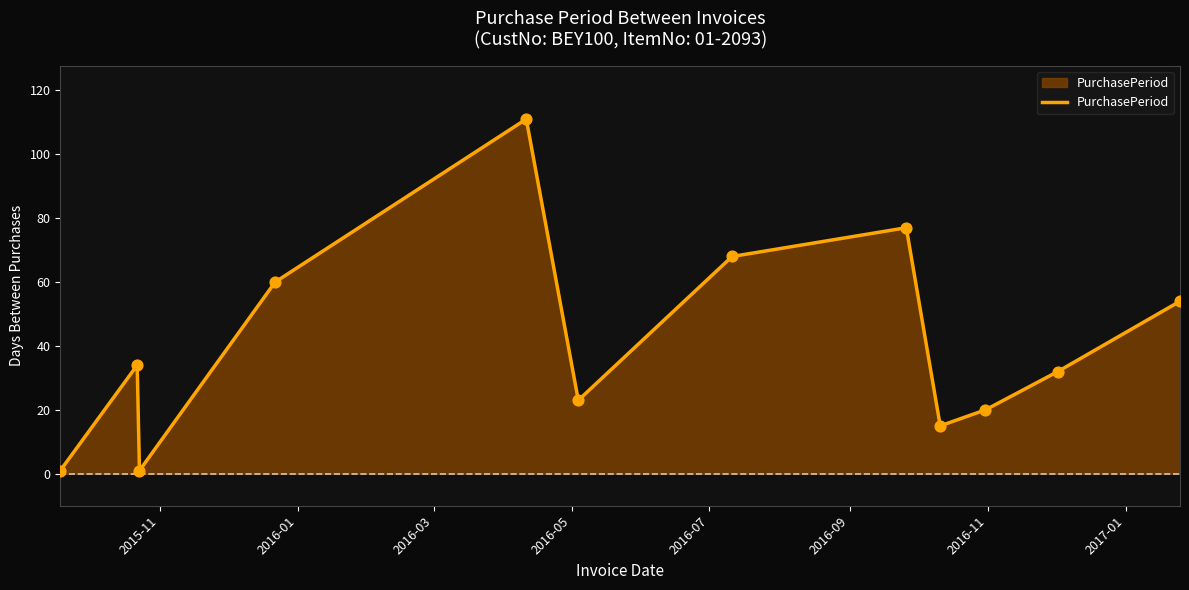

What is the maximum value shown in the chart?

111